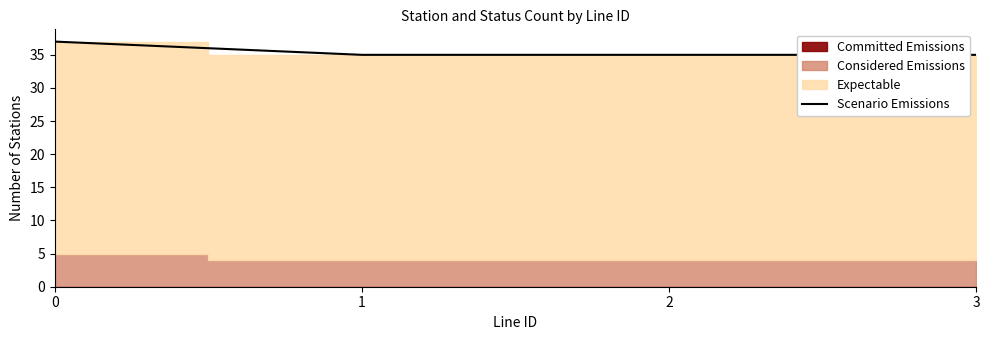

What is the sum of all values?

142